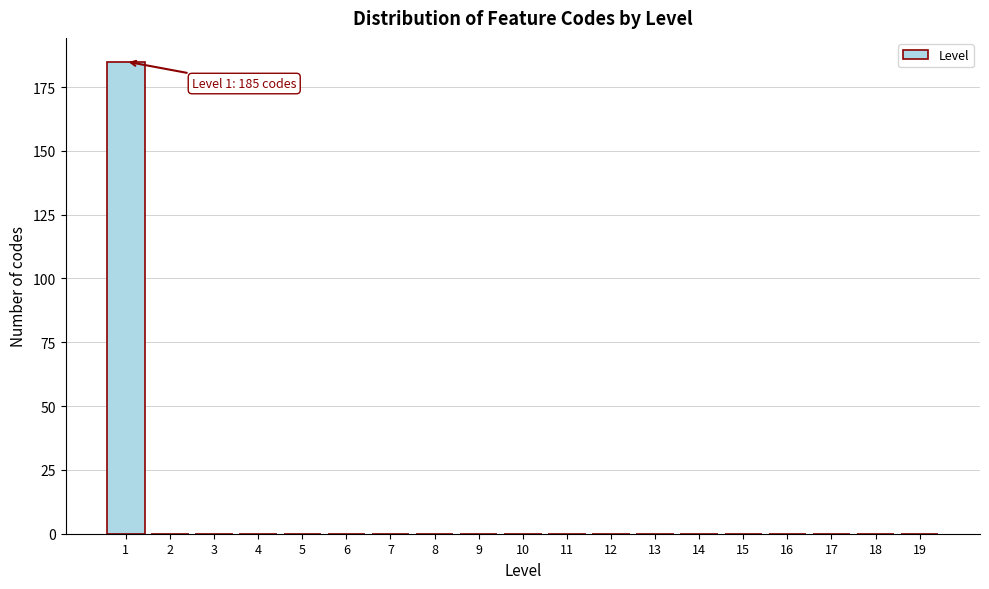

Reading left to right, list all the values displayed in this chart.

1=185	2=0	3=0	4=0	5=0	6=0	7=0	8=0	9=0	10=0	11=0	12=0	13=0	14=0	15=0	16=0	17=0	18=0	19=0